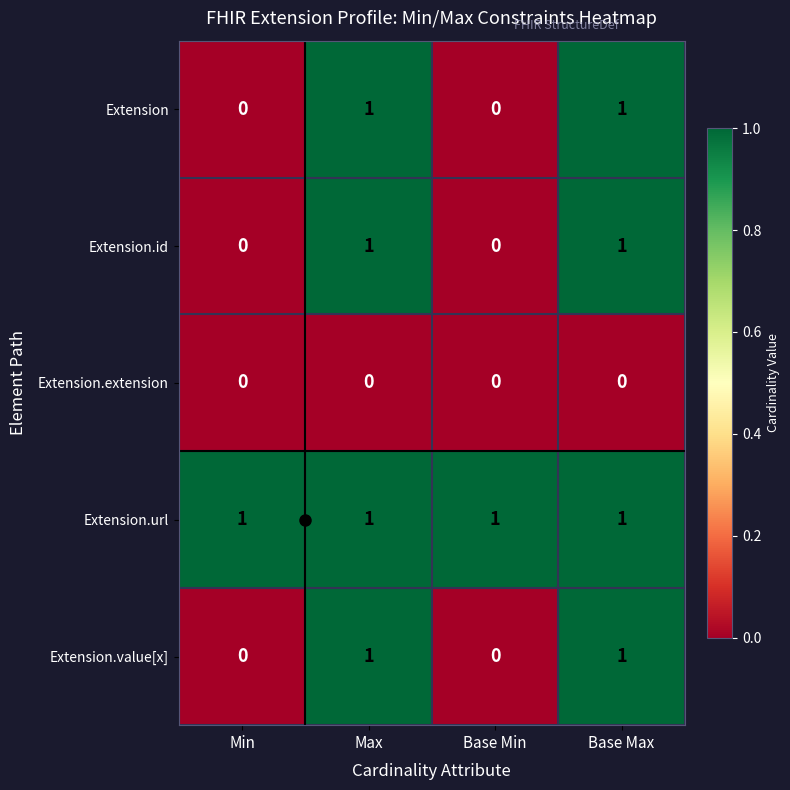

Which series has the largest total across all categories?

Extension.url